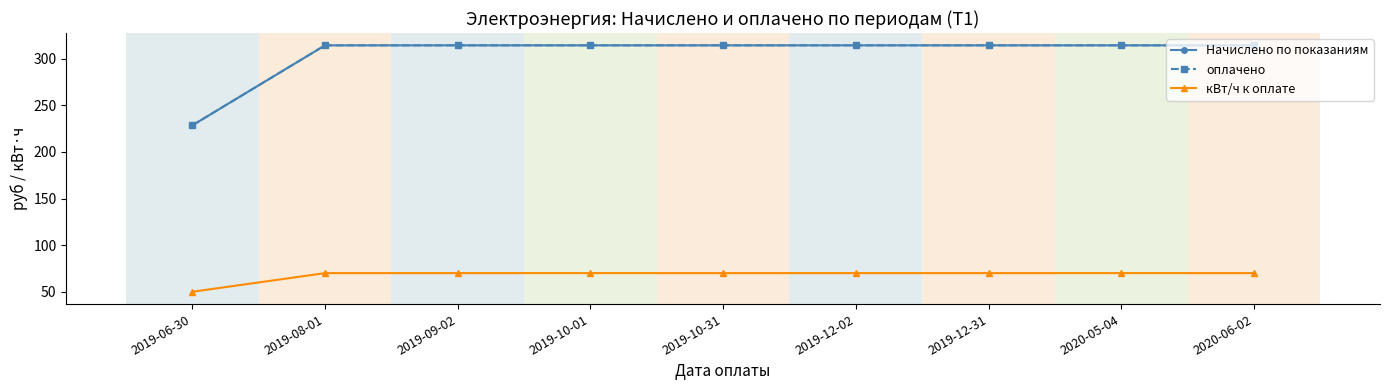

What is the value of the кВт/ч к оплате point at the 5th from the left?

70.0